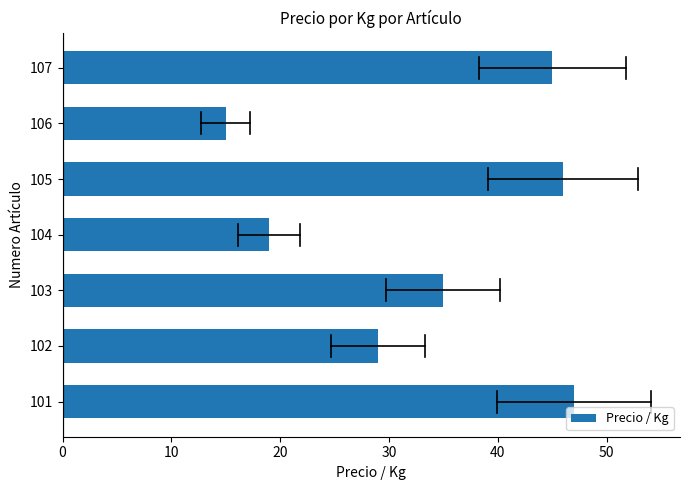

How many data points are less than 35?

3